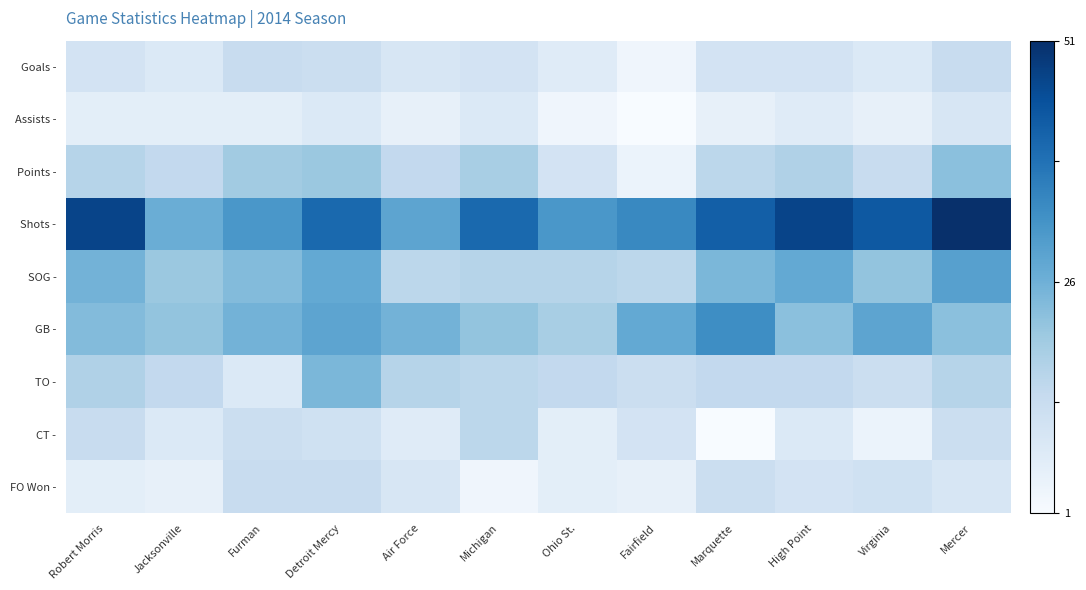

Which series has the widest spread of values?

Shots -